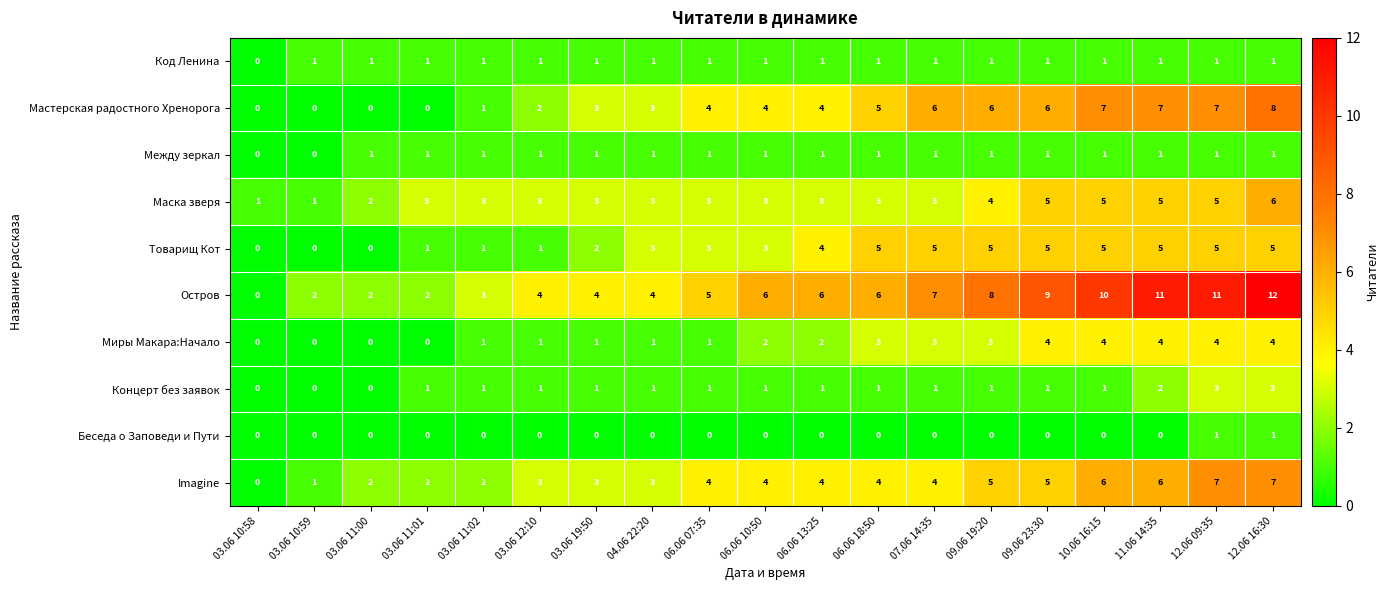

How many Мастерская радостного Хренорога values are between 1 and 6?

11